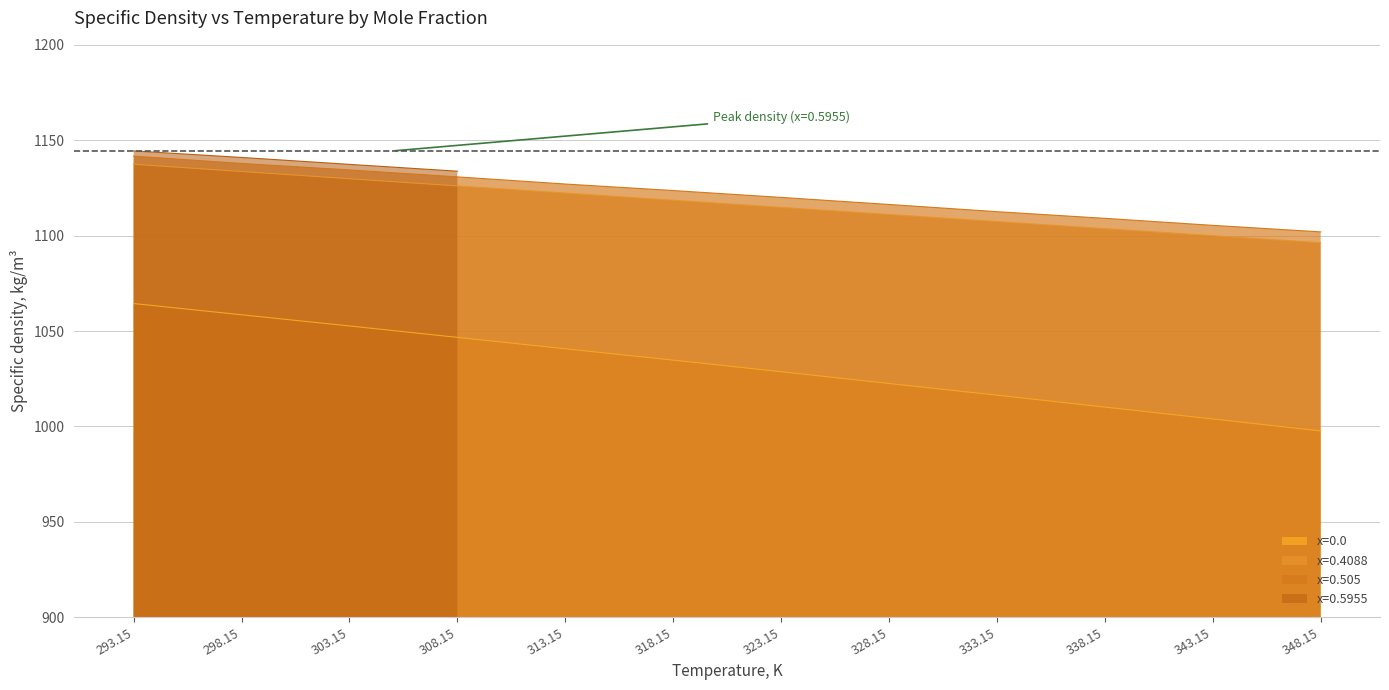

What value does the x=0.505 series have at 348.15?

1102.0